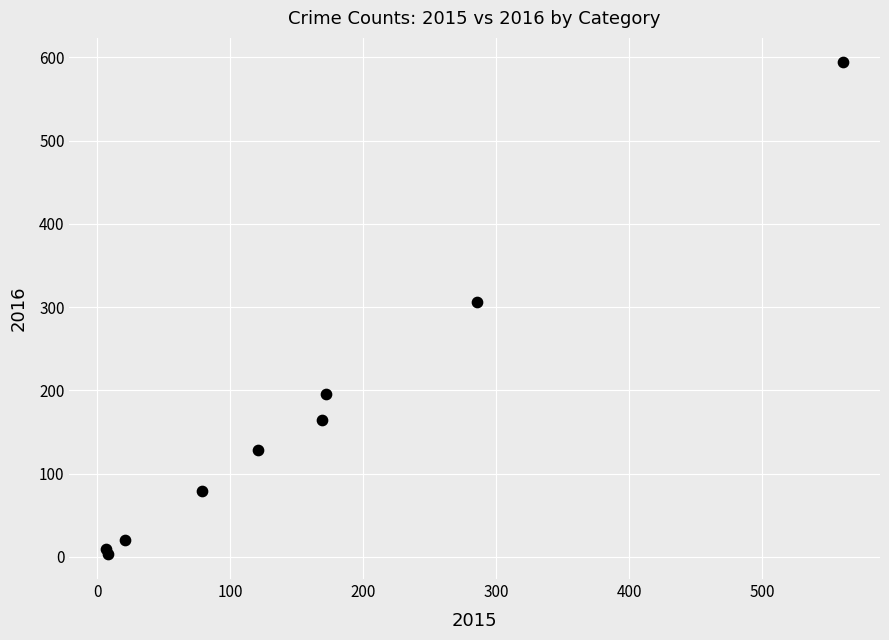

What Y value in the scatter plot is closest to 298?

306